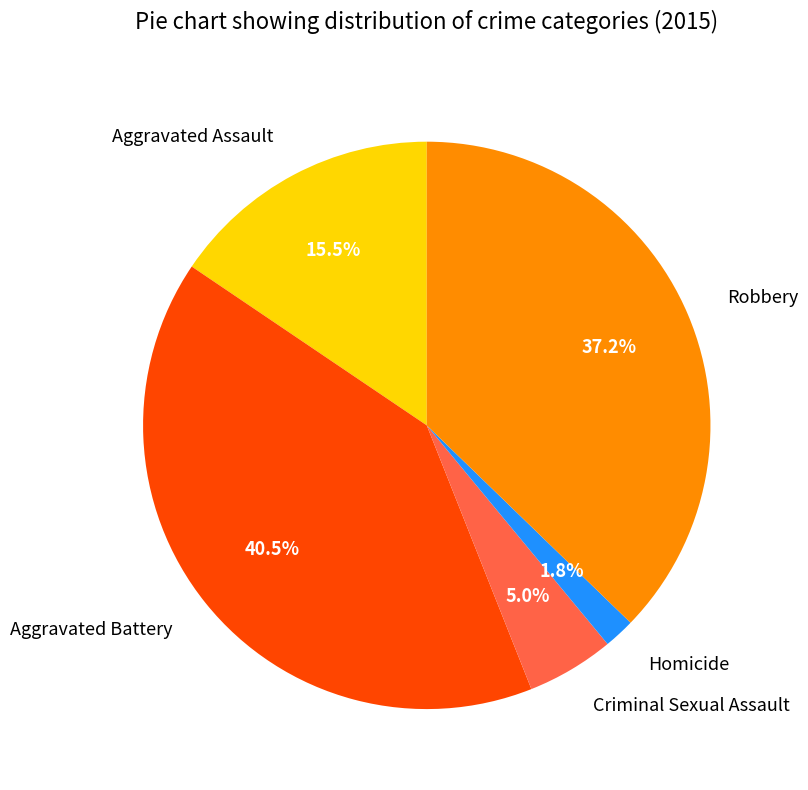

What is the largest slice in the pie chart?

Aggravated Battery